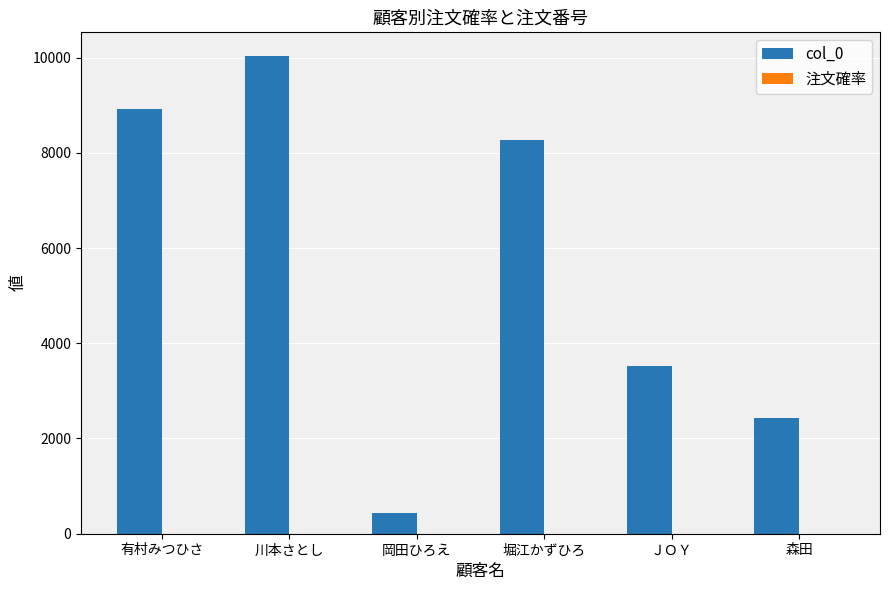

Are the bars grouped side by side (vs. stacked)?

Yes